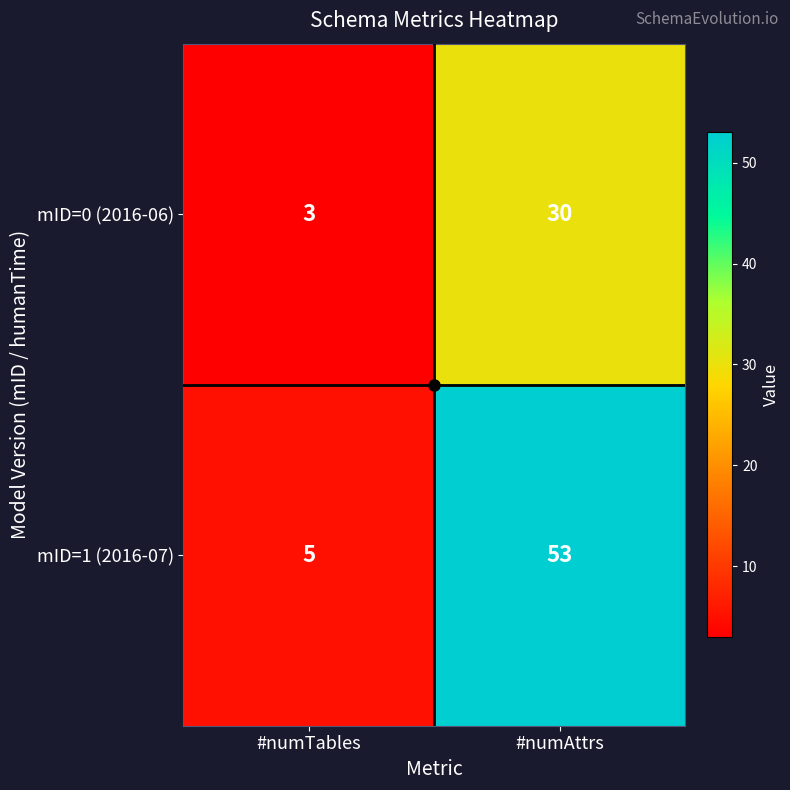

At which label is mID=0 (2016-06) closest to 16?

#numTables